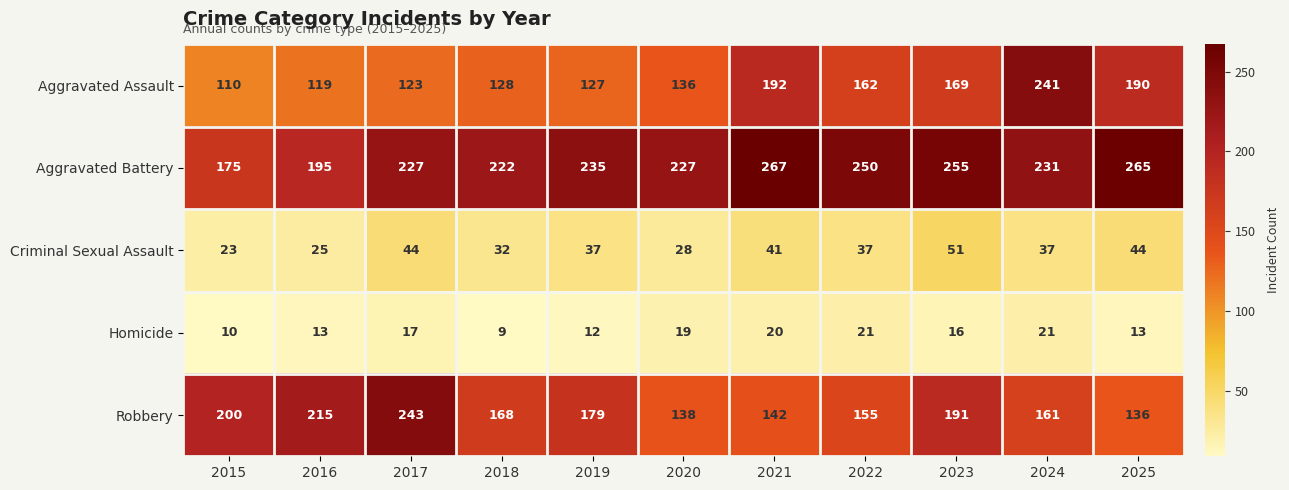

Which series has the largest total across all categories?

Aggravated Battery